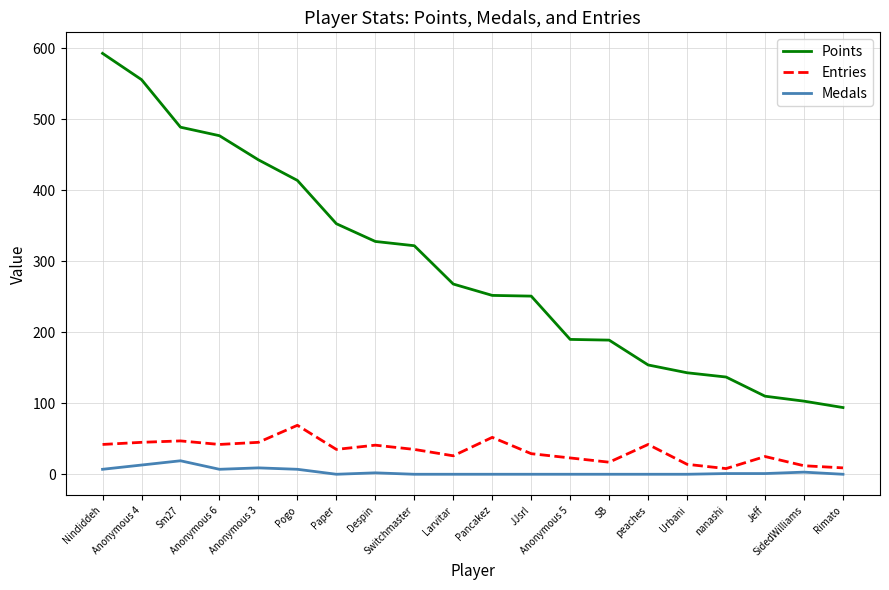

What is the difference between the highest and lowest values at Nindiddeh?

586